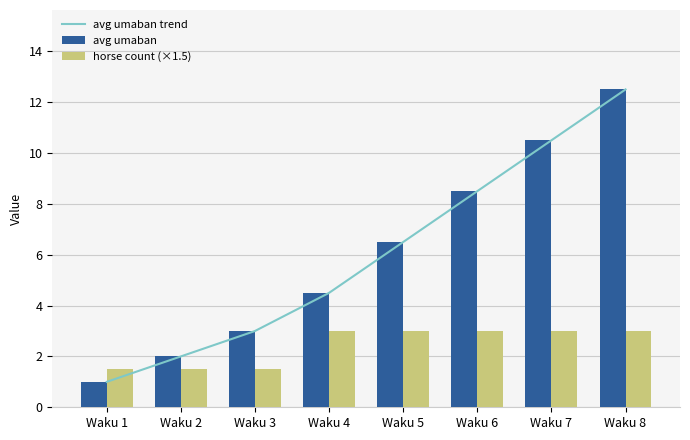

The avg umaban series shows 0.5 at Waku 1. True or false?

False